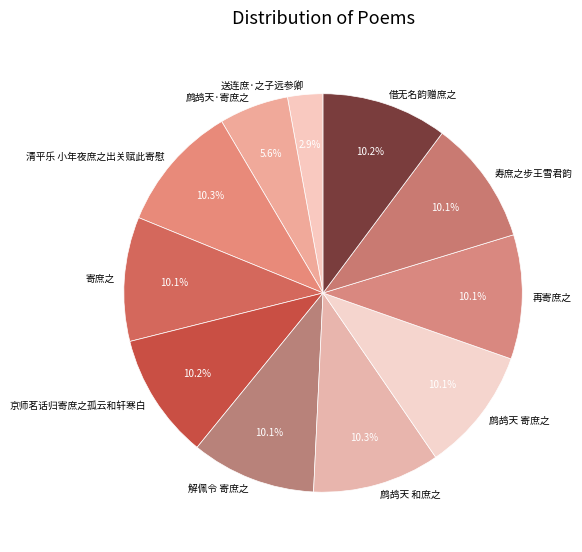

To the nearest percent, what is the combined percentage of 鹧鸪天 寄庶之 and 鹧鸪天·寄庶之?

16%